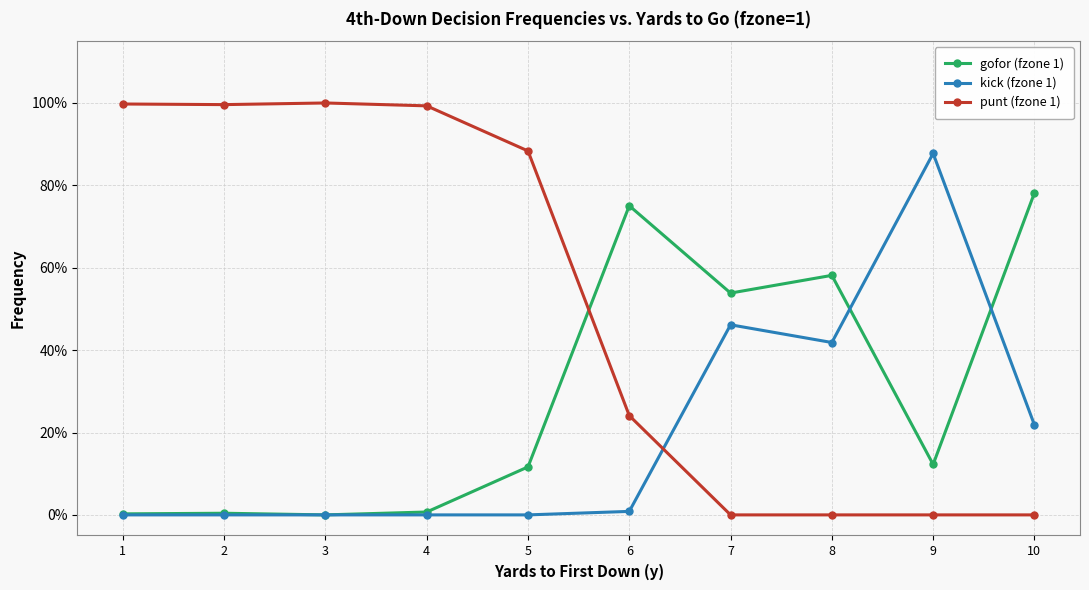

Is this an area chart (filled region under the line)?

No